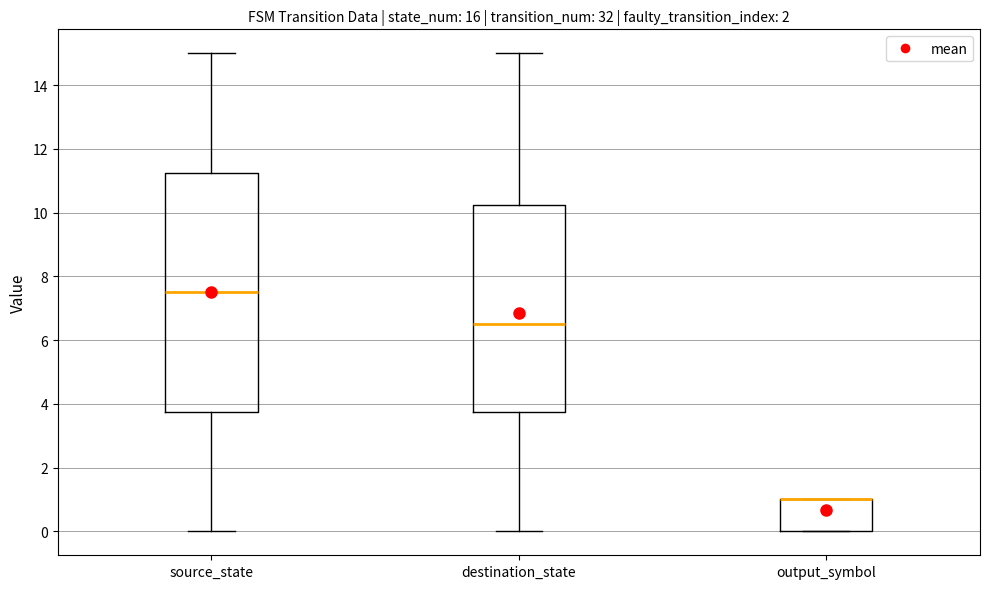

Where is the upper edge of the box for output_symbol on the y-axis? The values are not printed on the chart, so give them approximately, as read against the axis.

1.0